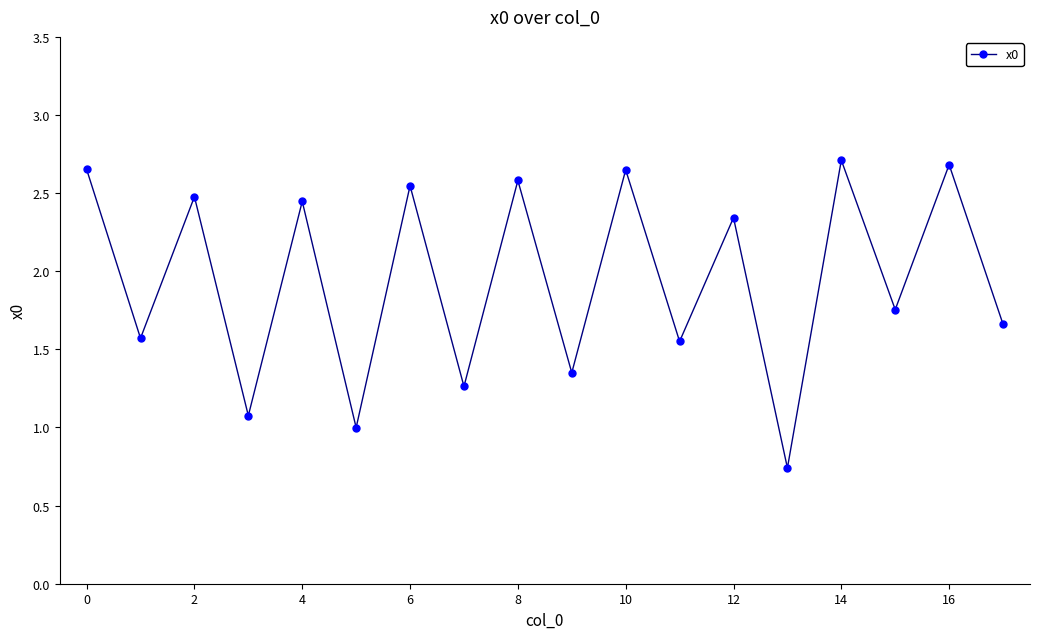

How many lines are shown in the chart?

1